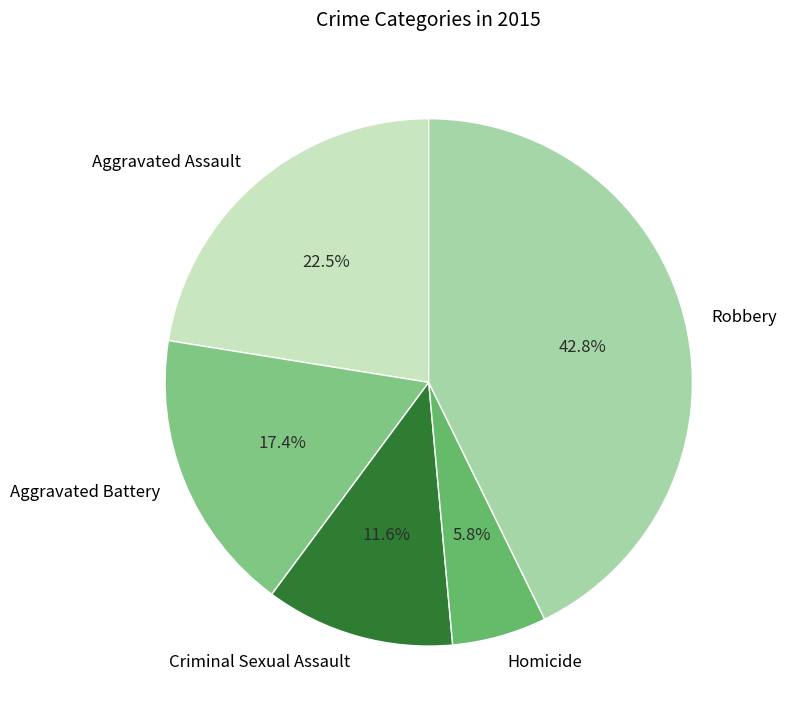

Is it true that Homicide is 6% of the pie?

True